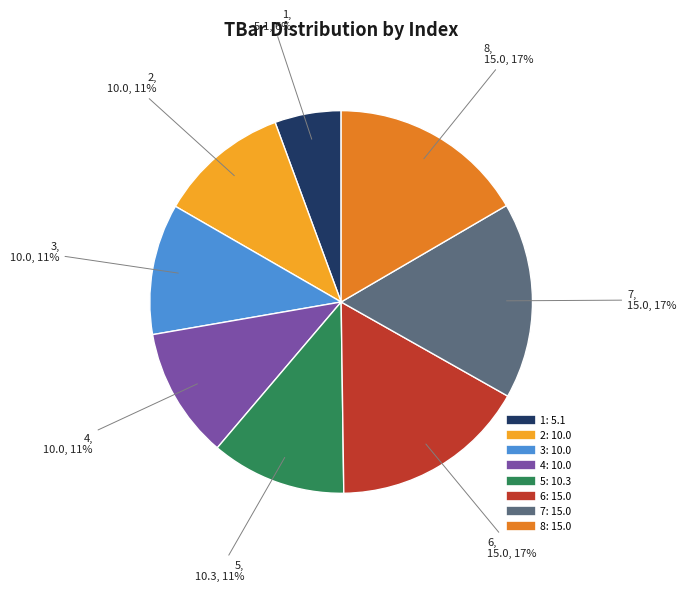

To the nearest percent, what percentage of the pie is 5?

11%